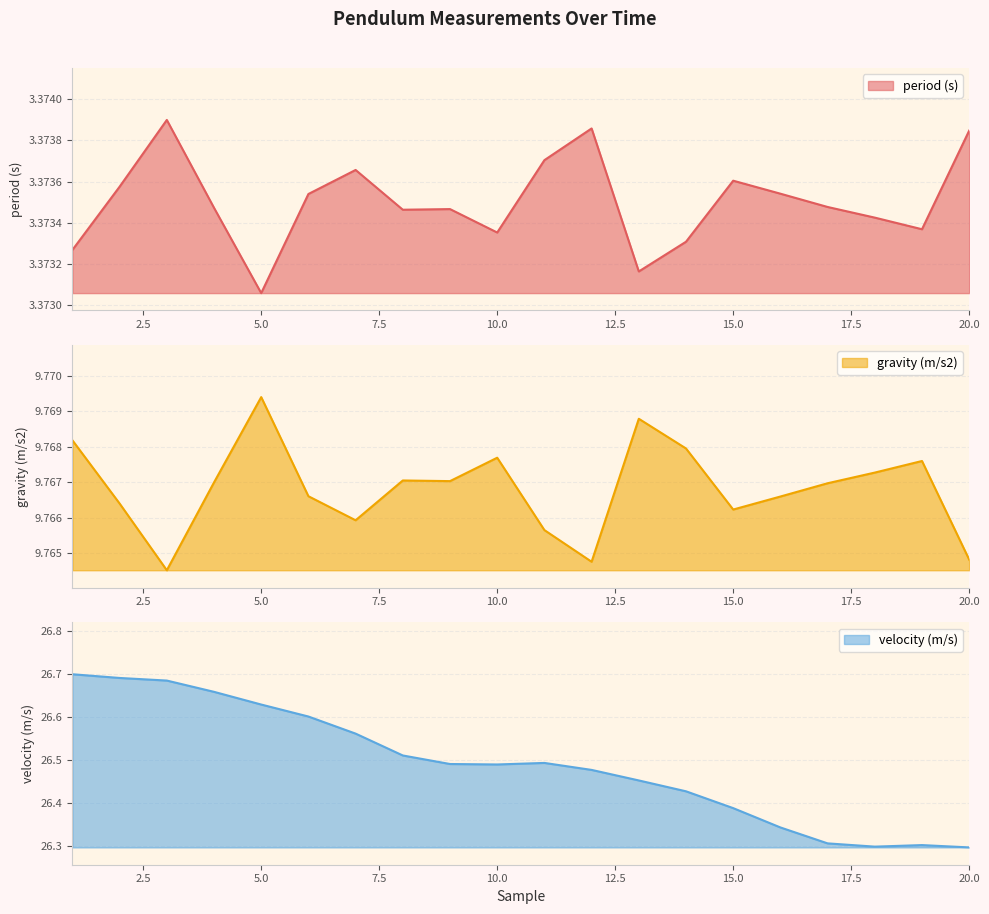

What is the difference between the maximum and minimum values in the velocity (m/s) series?

0.4